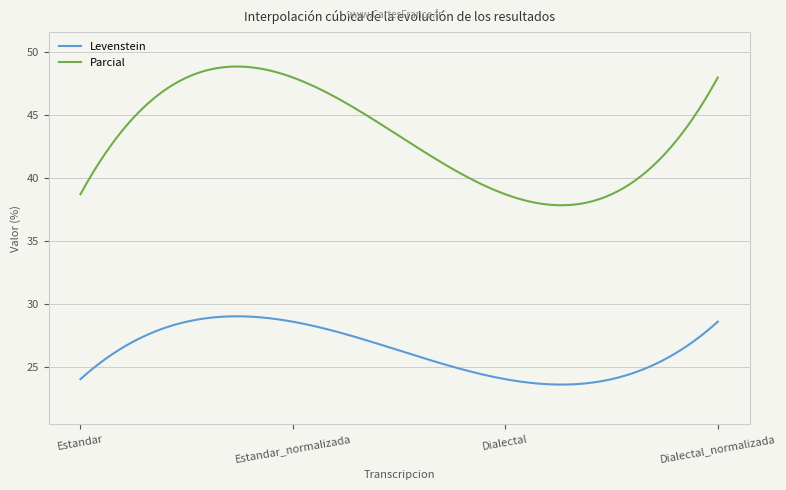

How many series are shown in this chart?

2